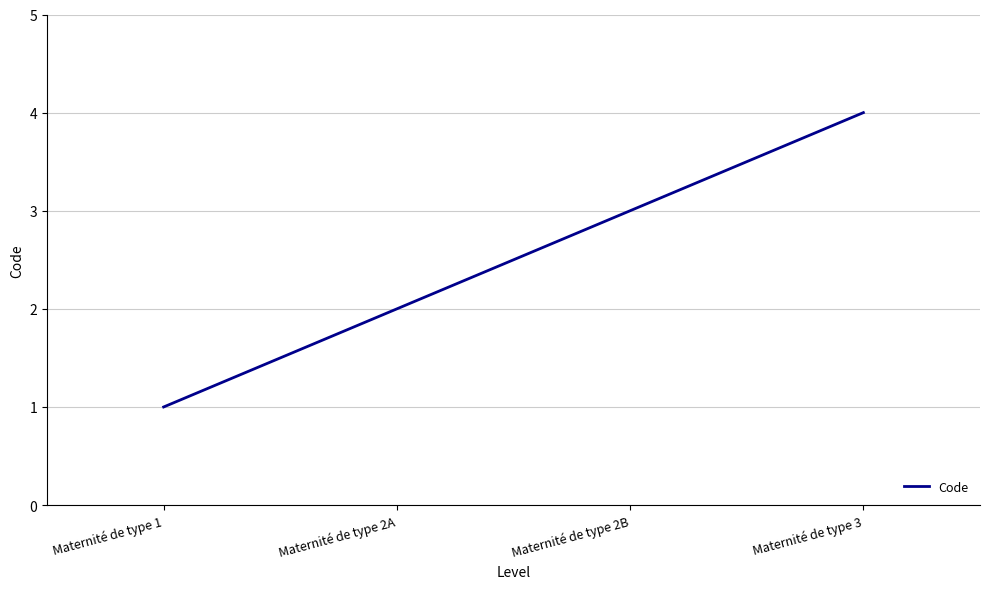

Reading left to right, list all the values displayed in this chart.

Maternité de type 1=1	Maternité de type 2A=2	Maternité de type 2B=3	Maternité de type 3=4